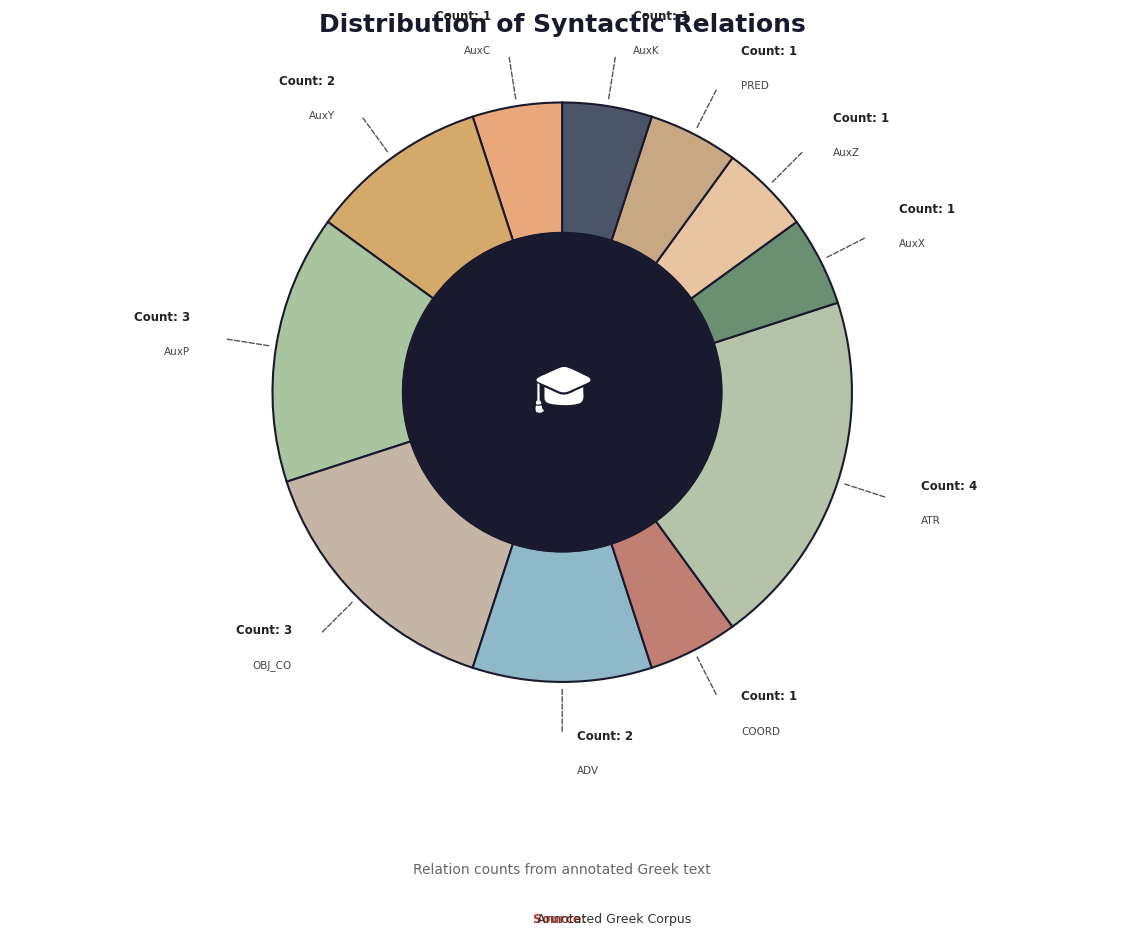

Is it true that AuxK is 5% of the pie?

True